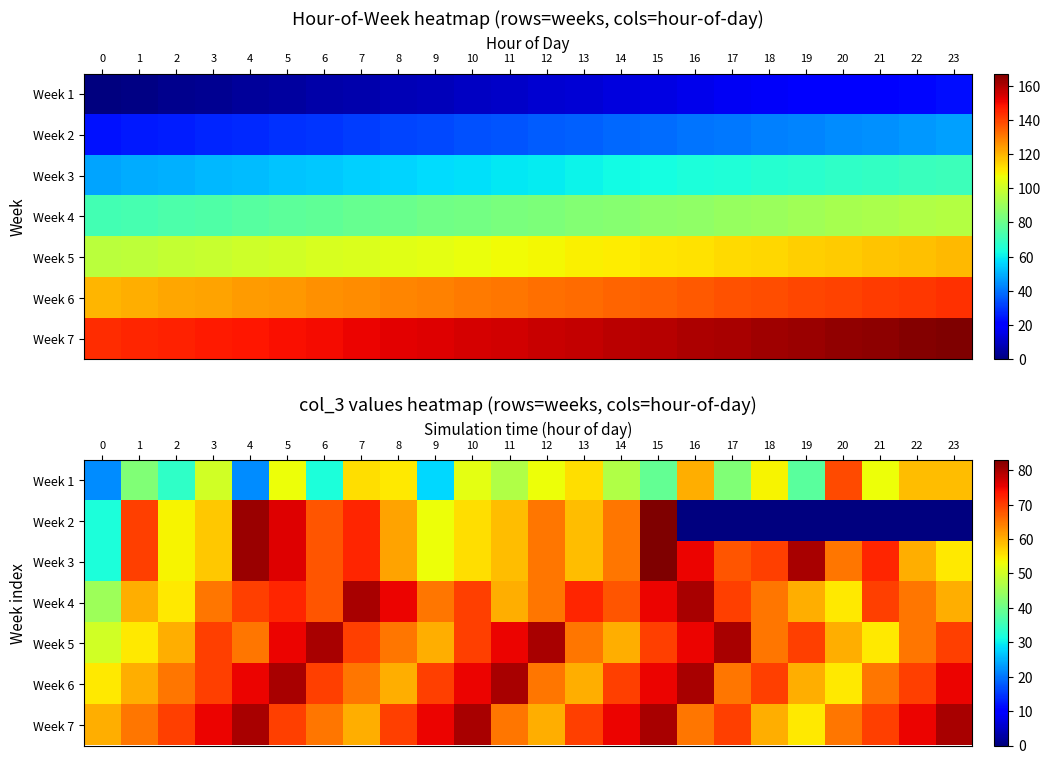

How many values in the Week 7 series are below 70?

10